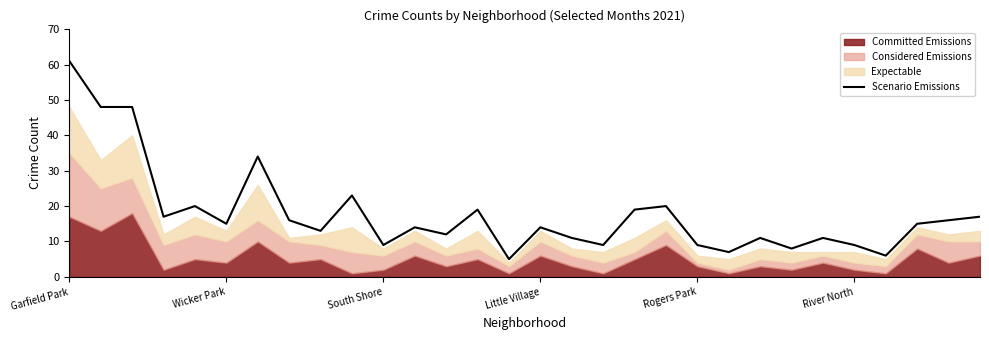

What is the maximum value for Scenario Emissions?

61